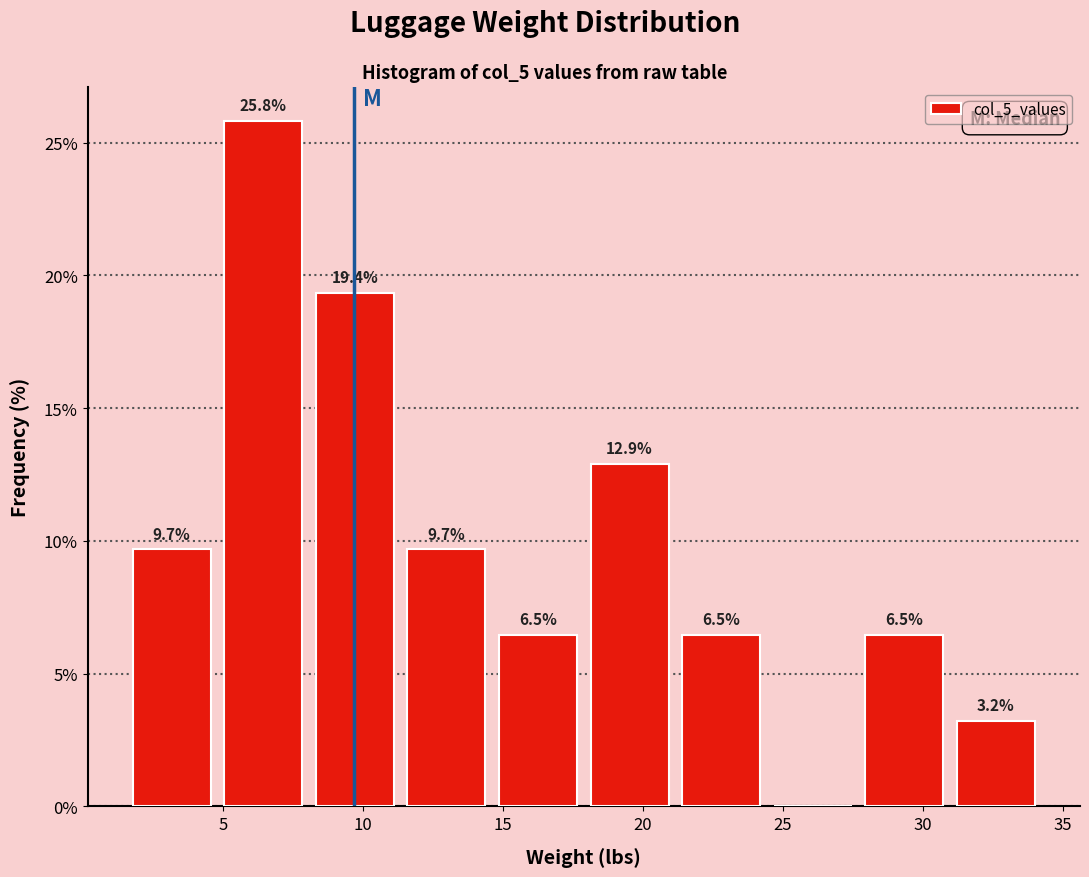

Over which range of the x-axis is the bar tallest?

5.0 to 8.0